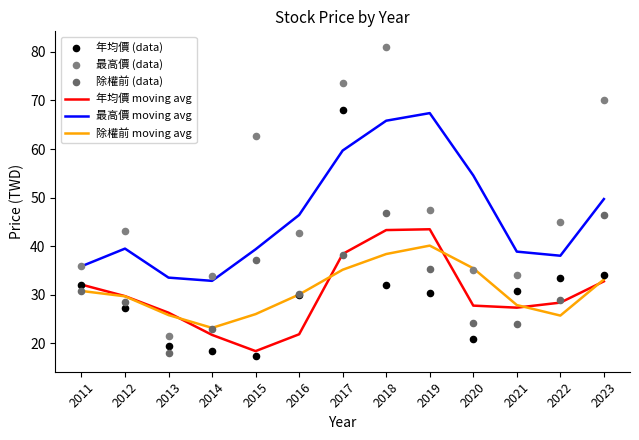

Which series has the largest Y range (max minus min)?

最高價 (data)